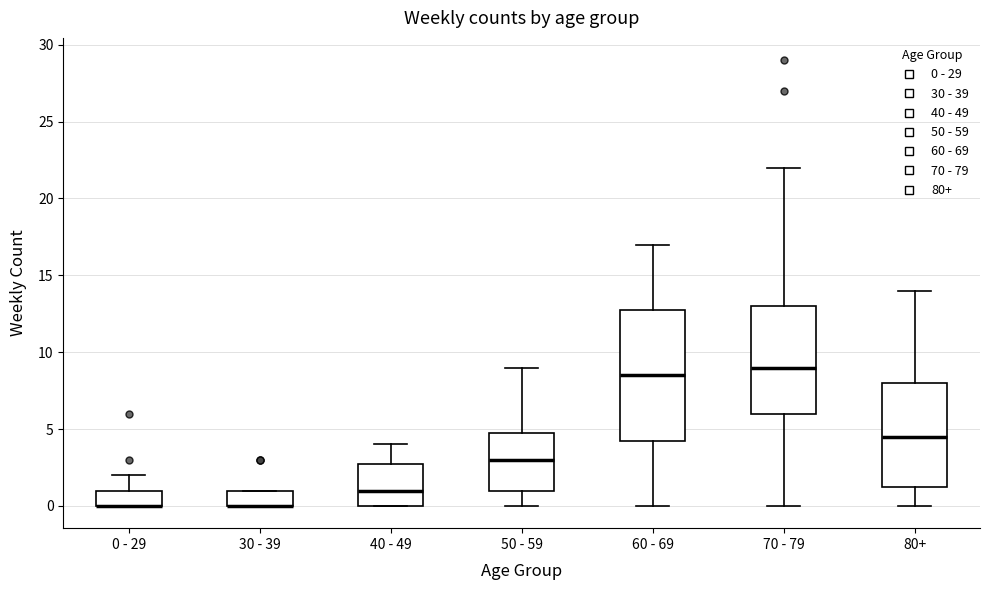

Which box is the tallest, from its lower edge to its upper edge?

60 - 69